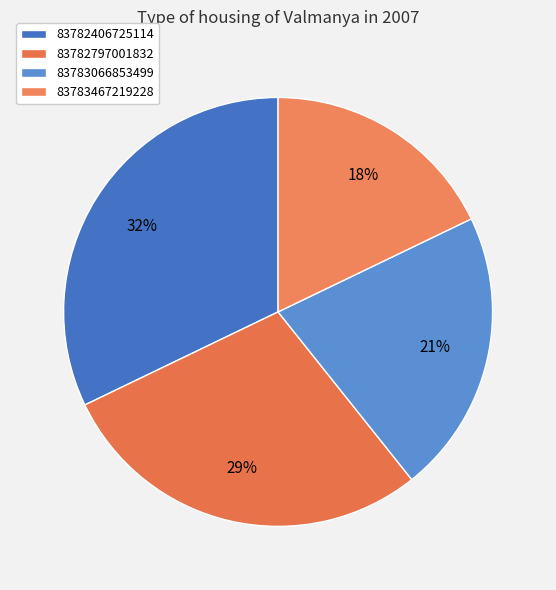

How many segments does this pie chart have?

4